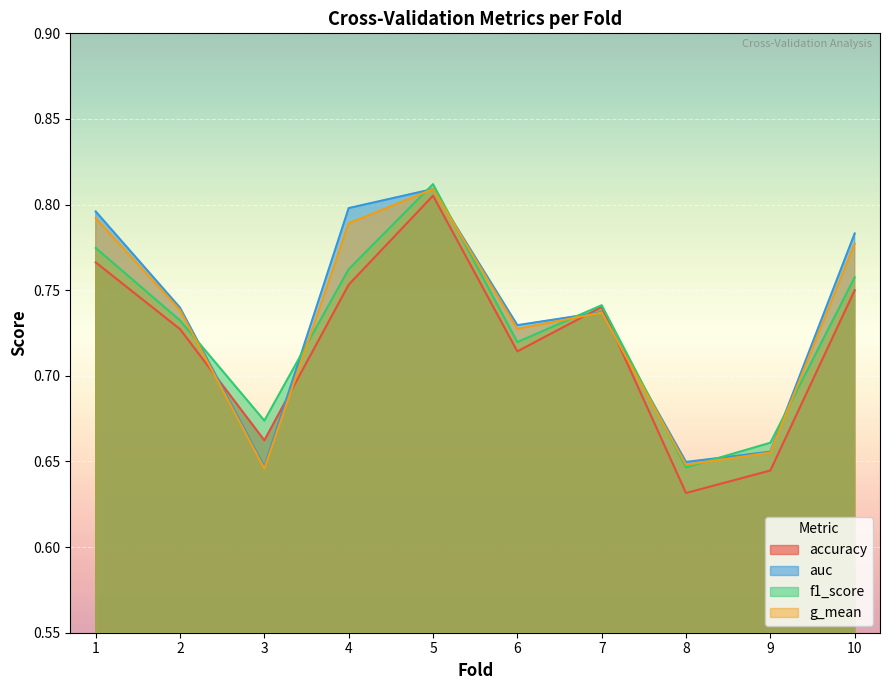

Between which two adjacent categories do auc and accuracy first intersect?

2 and 3